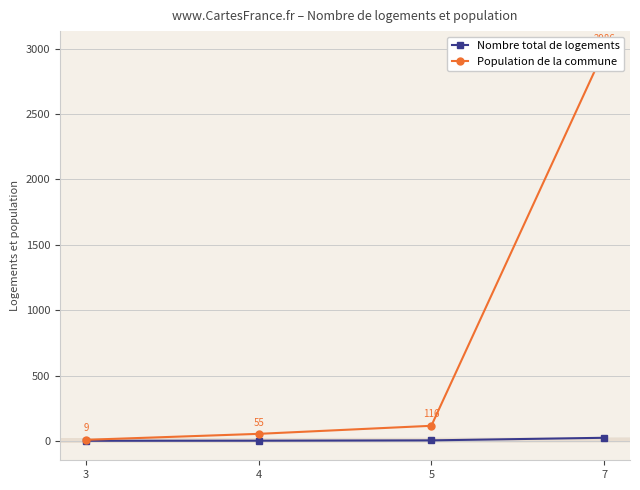

Which has a higher value, 3 or 7?

7